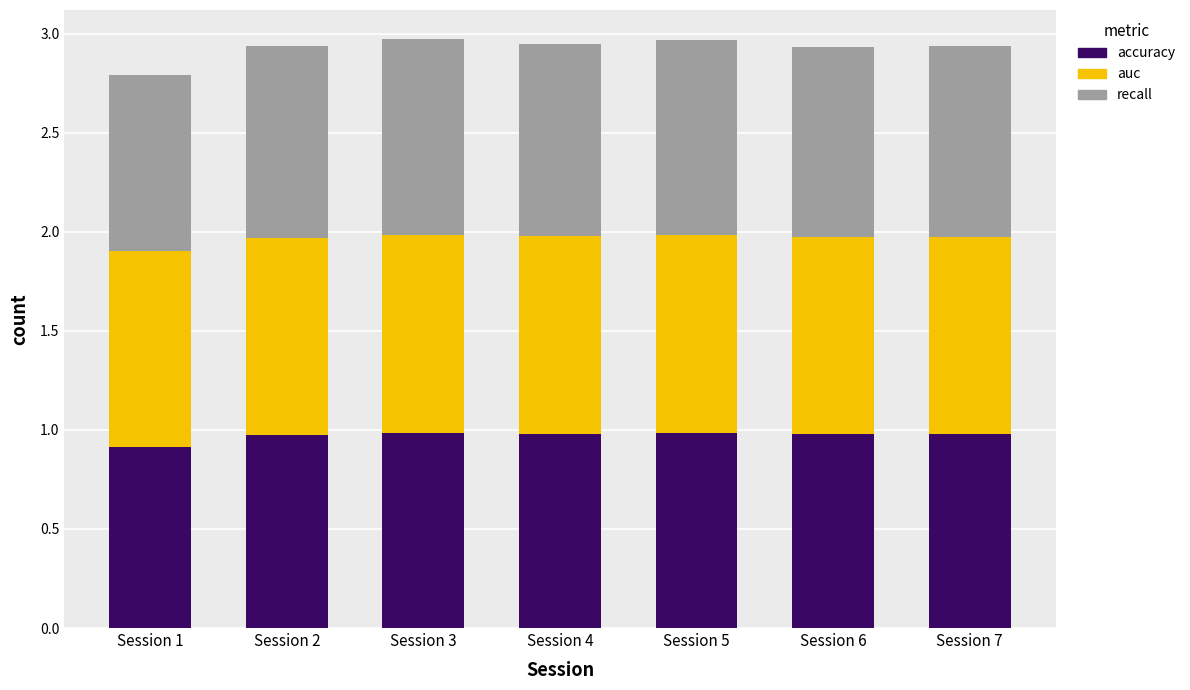

What is the lowest value of the accuracy series?

0.9